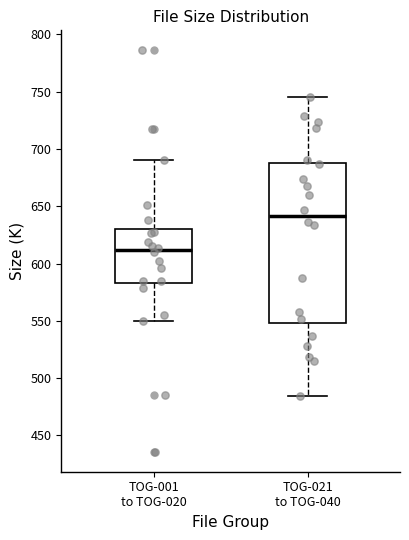

Reading left to right, read every box against the y-axis: the position of its median line, the range the box covers, and the ends of its whiskers. The values are not printed on the chart, so give them approximately, as read against the axis.

TOG-001 to TOG-020: median 610, box 585 to 630, whiskers 550 to 690
TOG-021 to TOG-040: median 640, box 550 to 690, whiskers 485 to 745